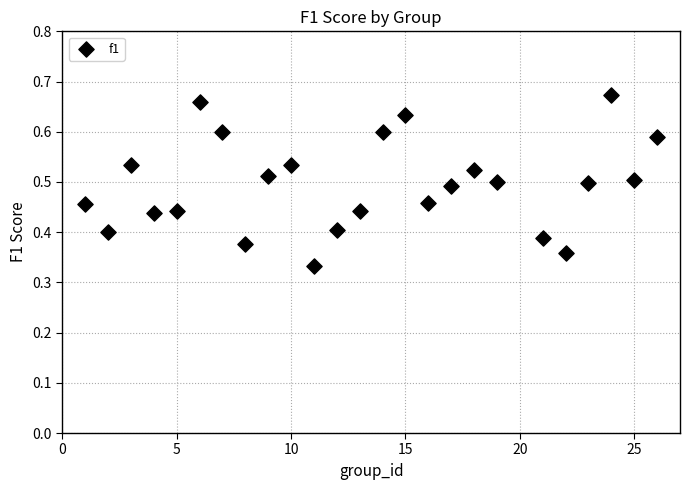

How many points are shown in the scatter plot?

25